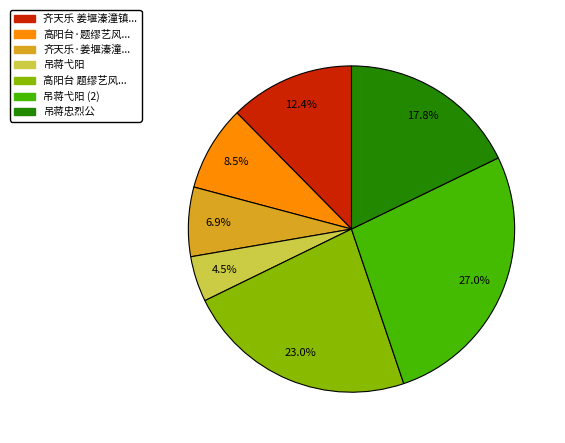

To the nearest percent, what is the difference between the largest and smallest slice percentages?

22%